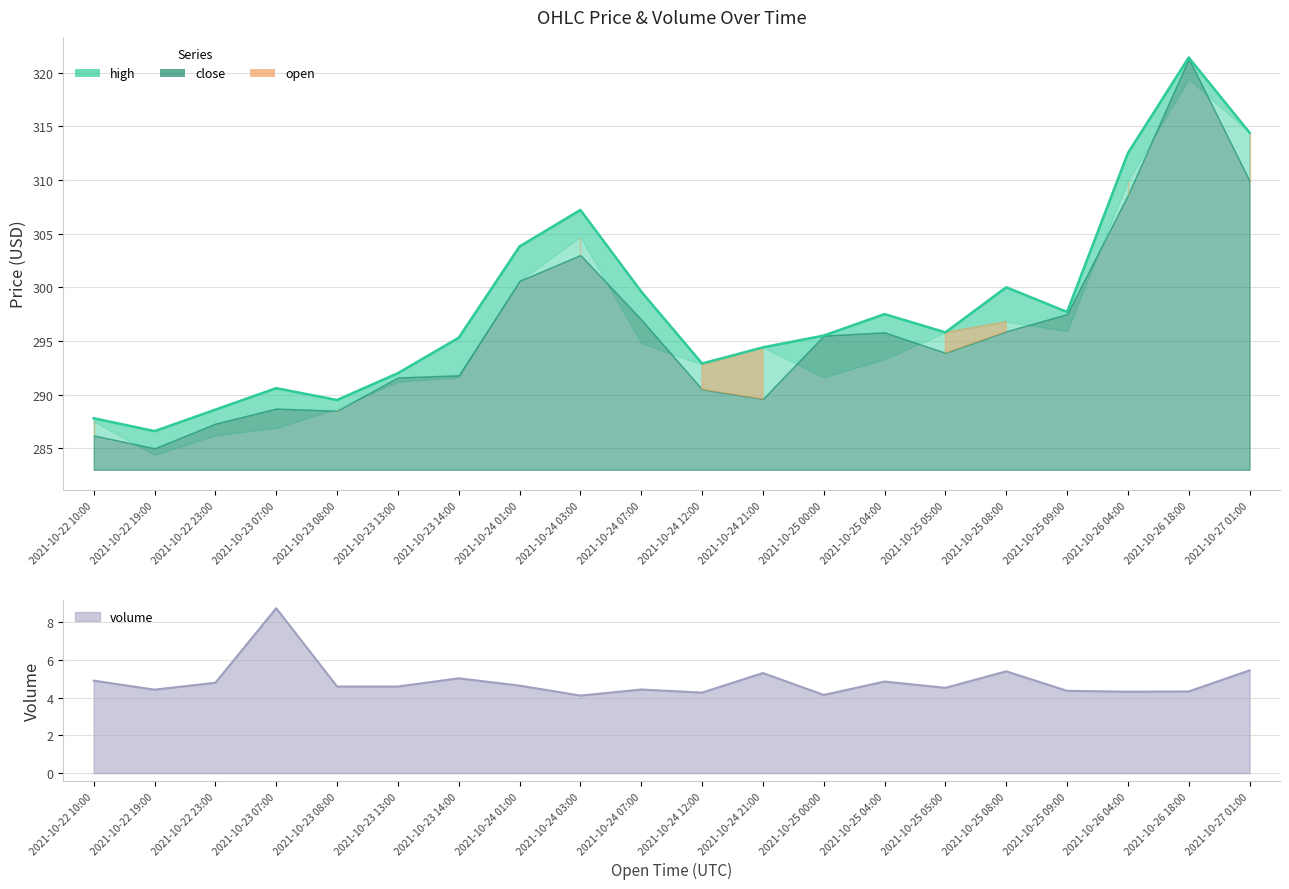

The value at 2021-10-23 13:00 is 437.4. True or false?

False